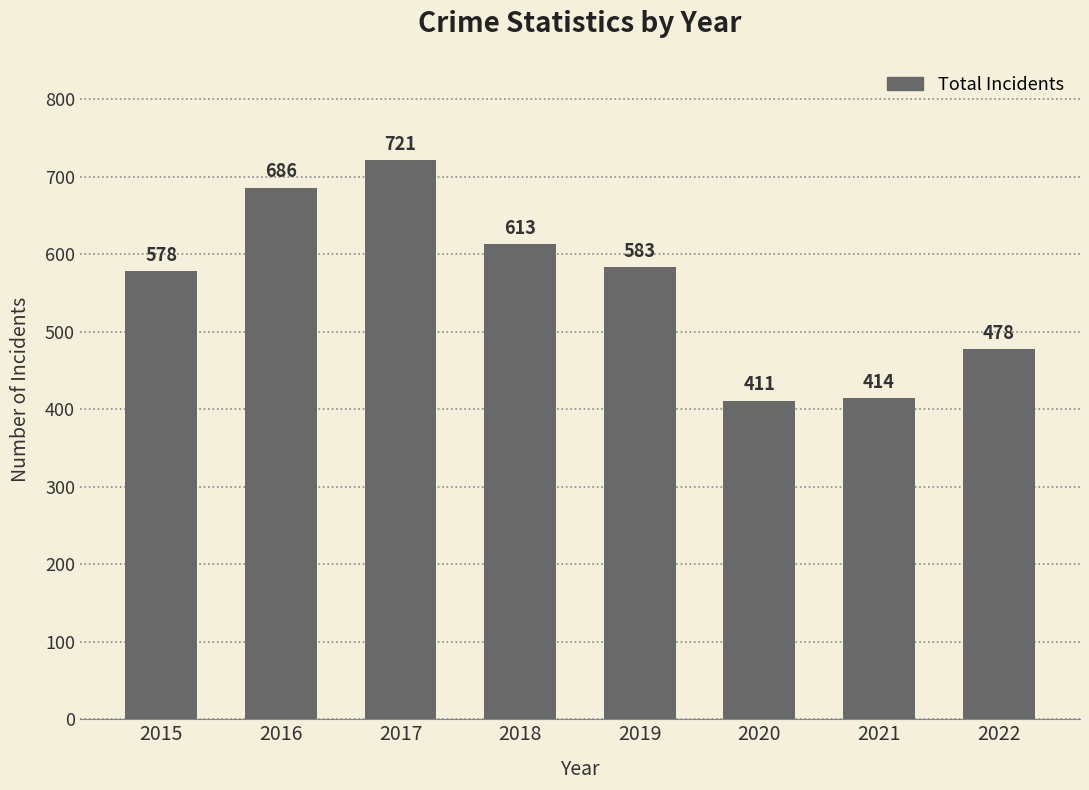

Reading right to left, extract all data points from this chart.

478	414	411	583	613	721	686	578